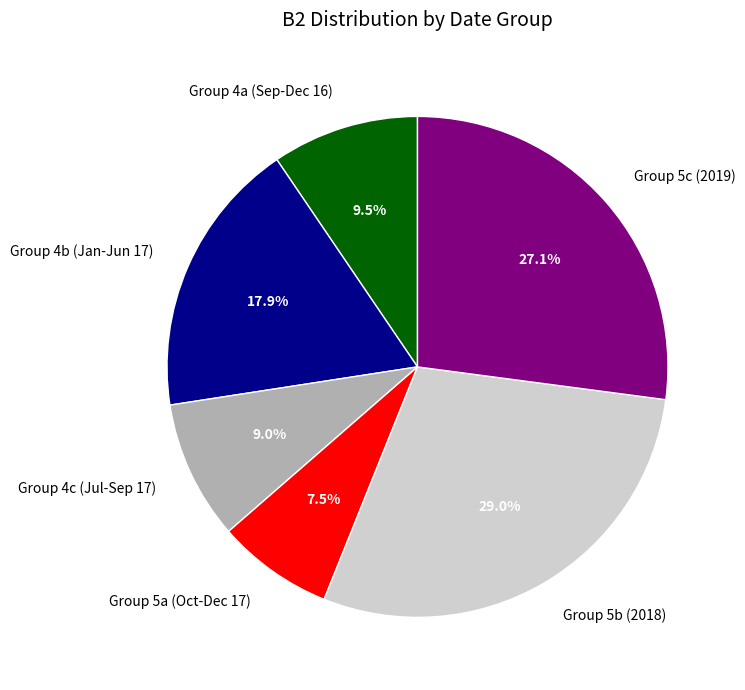

Is Group 4b (Jan-Jun 17) the majority of the pie?

No